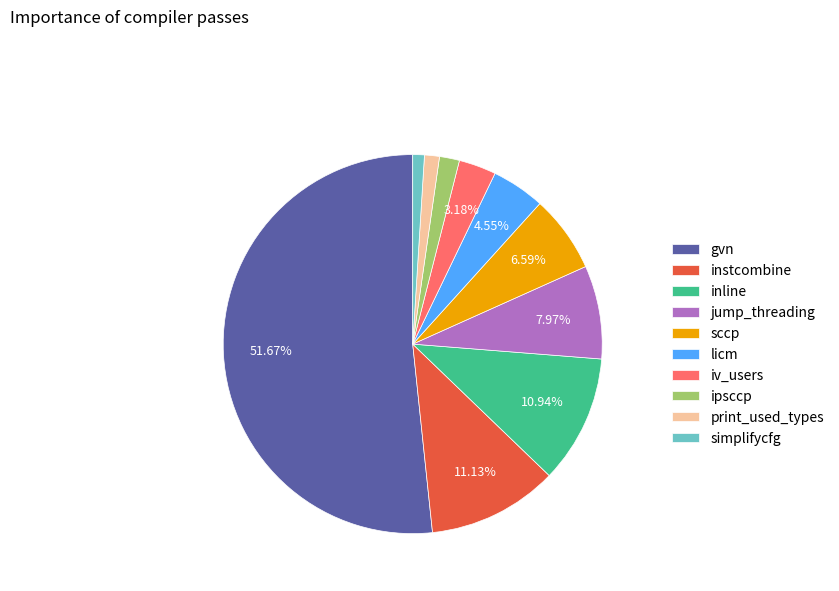

What percentage is the iv_users slice, to the nearest percent?

3%